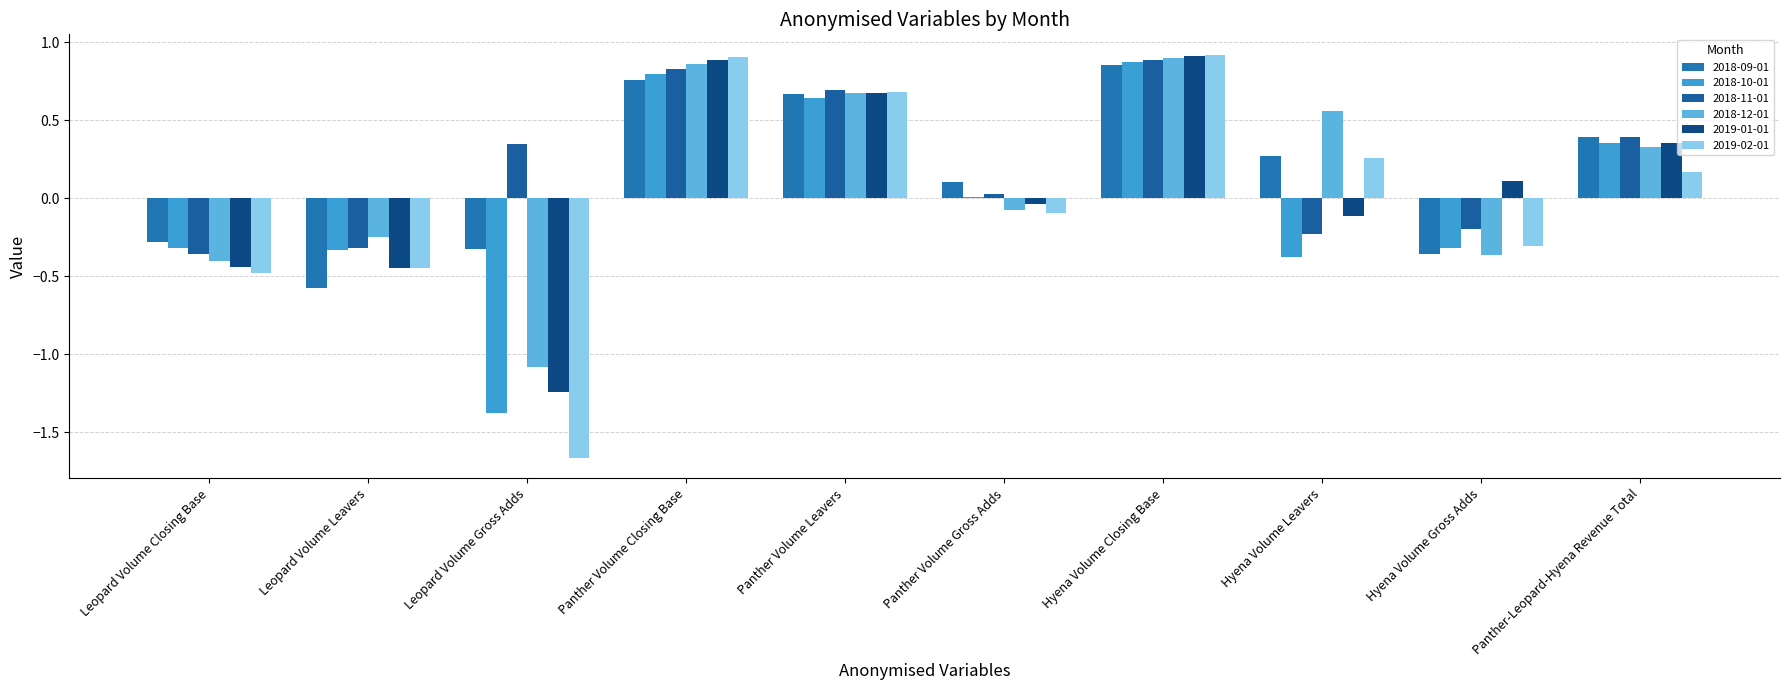

At which label is 2018-10-01 closest to 0?

Panther Volume Gross Adds